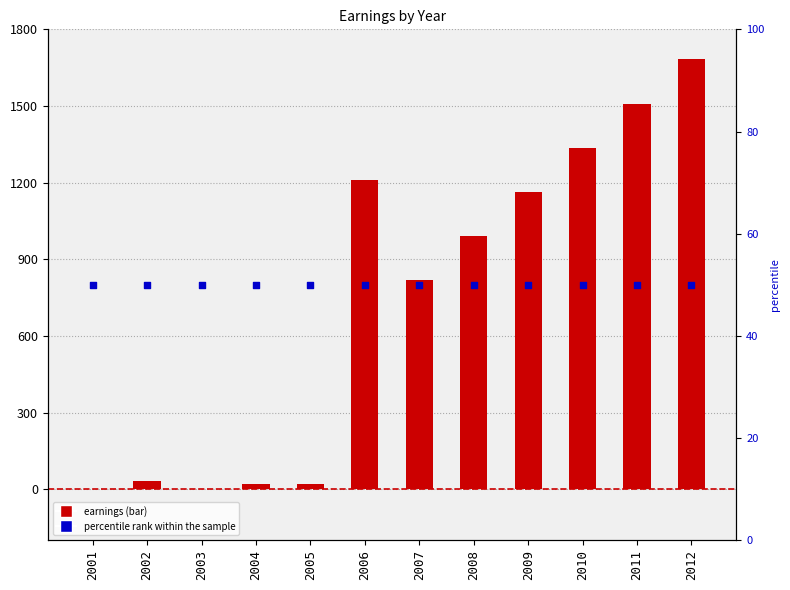

Is the value of earnings at 2003 greater than the value of percentile rank within the sample at 2003?

No